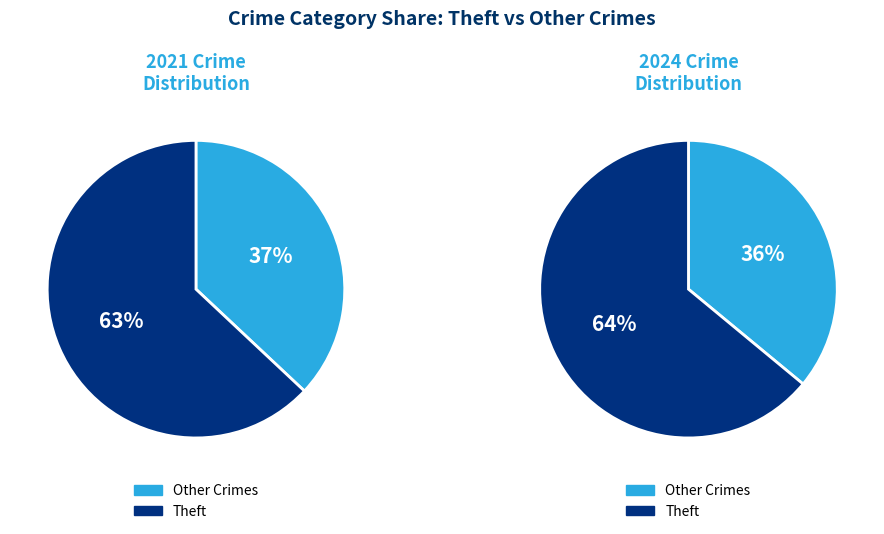

Which series has the largest range (max minus min)?

values_2024